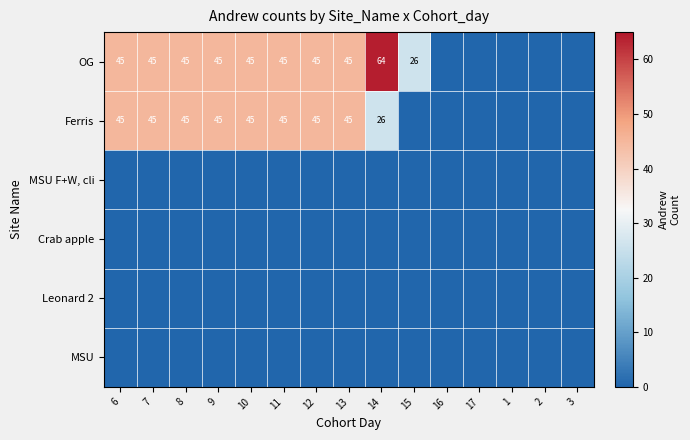

True or false: OG has a value of 43 at 15.

False